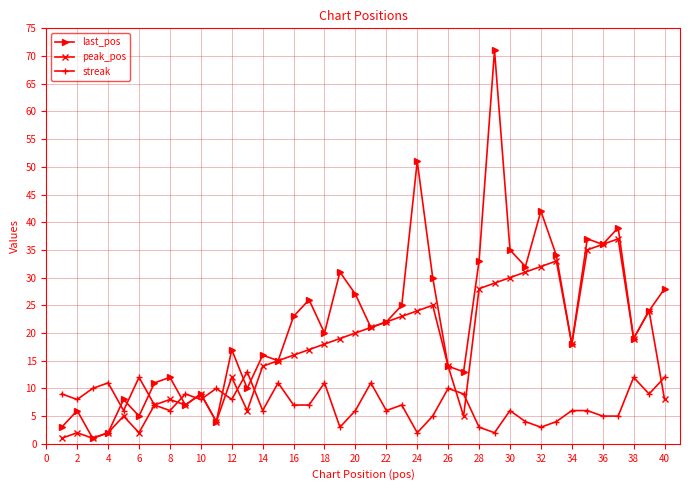

Reading left to right, transcribe all the data shown in this chart.

last_pos: 3	6	1	2	8	5	11	12	7	9	4	17	10	16	15	23	26	20	31	27	21	22	25	51	30	14	13	33	71	35	32	42	34	18	37	36	39	19	24	28
peak_pos: 1	2	1	2	5	2	7	8	7	9	4	12	6	14	15	16	17	18	19	20	21	22	23	24	25	14	5	28	29	30	31	32	33	18	35	36	37	19	24	8
streak: 9	8	10	11	6	12	7	6	9	8	10	8	13	6	11	7	7	11	3	6	11	6	7	2	5	10	9	3	2	6	4	3	4	6	6	5	5	12	9	12